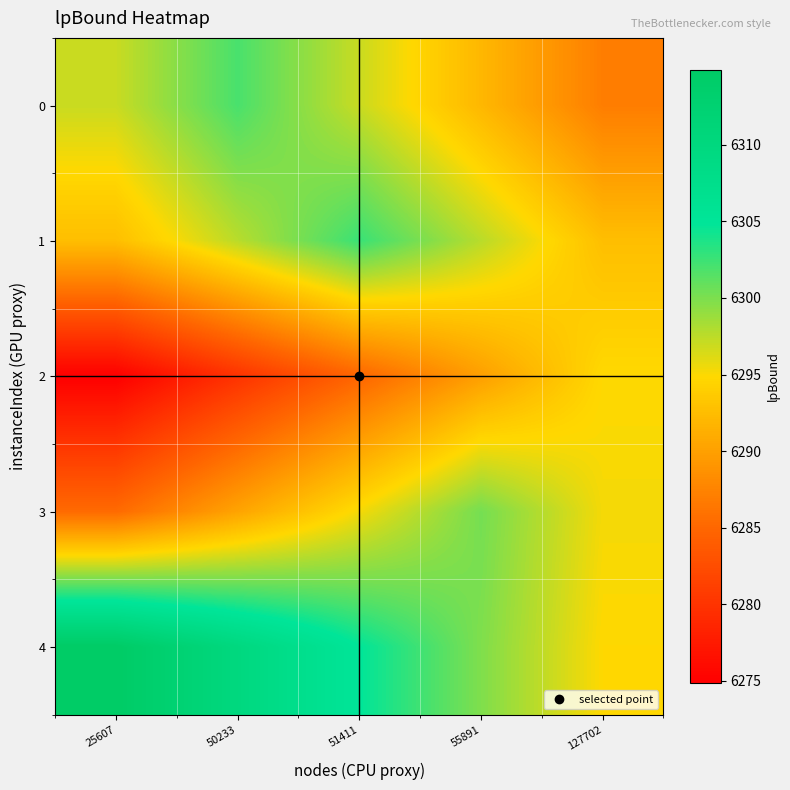

Reading left to right, what are all the values shown in this chart?

0: 25607=6297.0	50233=6302.0	51411=6297.0	55891=6292.0	127702=6287.0
1: 25607=6292.6	50233=6297.6	51411=6302.6	55891=6297.6	127702=6292.6
2: 25607=6274.9	50233=6279.9	51411=6284.9	55891=6289.9	127702=6294.9
3: 25607=6285.3	50233=6290.3	51411=6295.3	55891=6300.3	127702=6295.3
4: 25607=6314.9	50233=6309.9	51411=6304.9	55891=6299.9	127702=6294.9